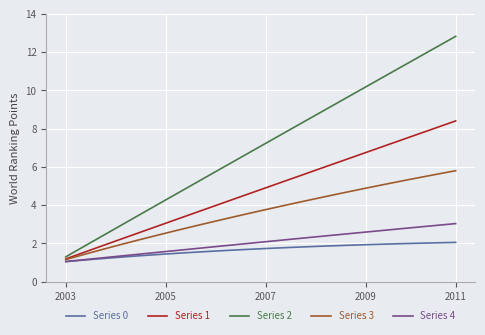

What is the minimum value for Series 2?

1.3